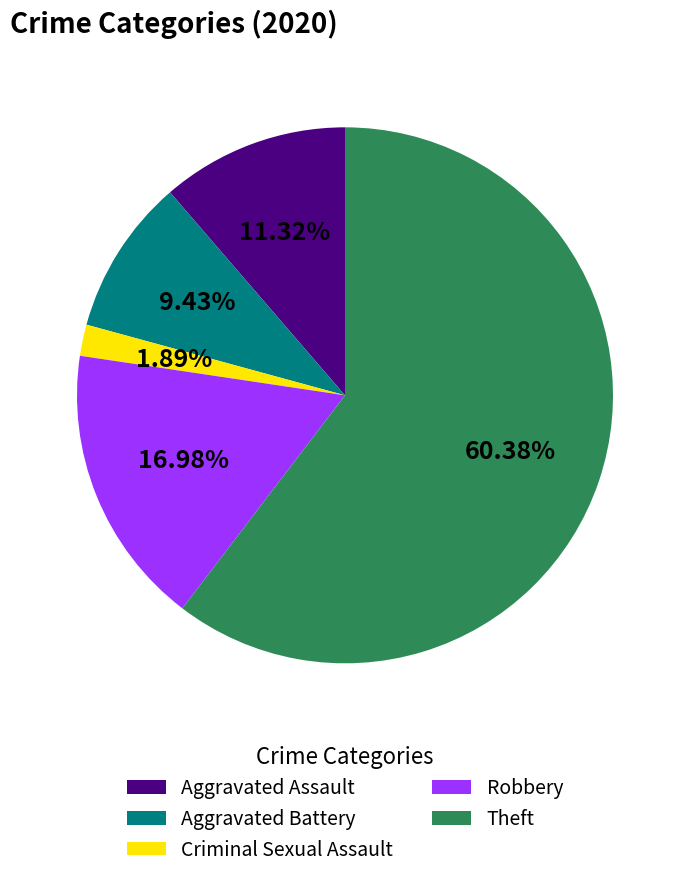

Which slice is the smallest?

Criminal Sexual Assault